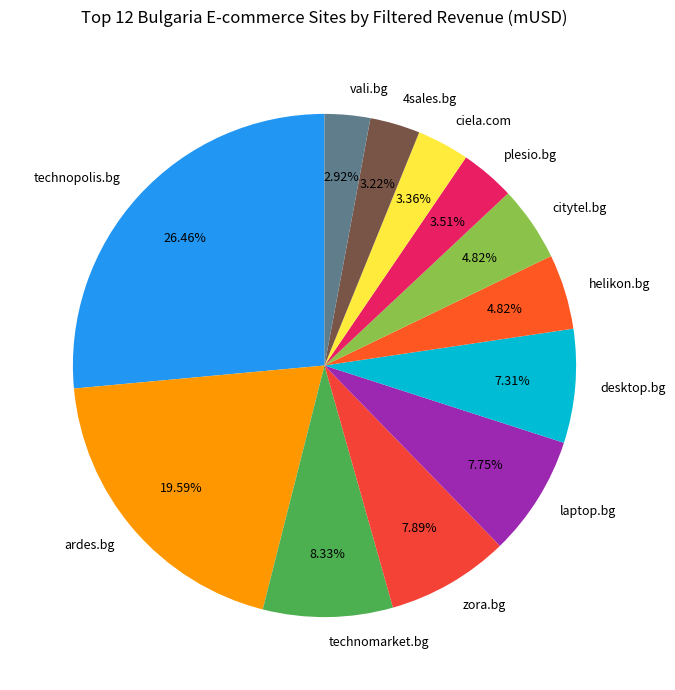

What is the largest slice in the pie chart?

technopolis.bg